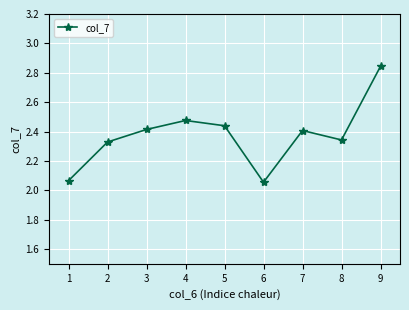

What is the sum of all values?

21.4